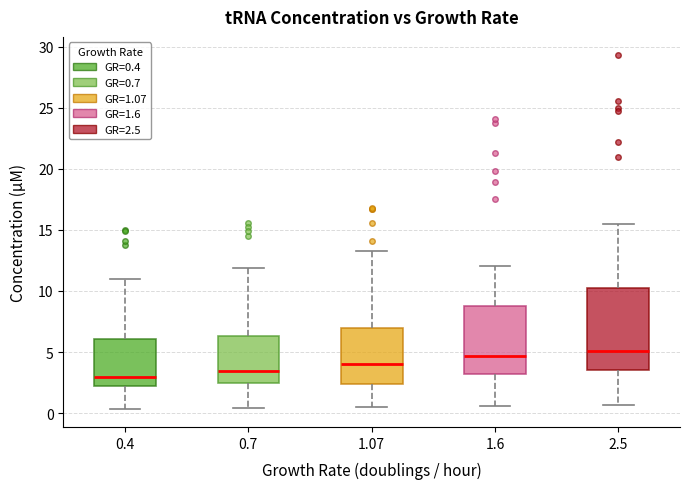

Comparing the boxes themselves (not the whiskers), which one is the tallest?

2.5